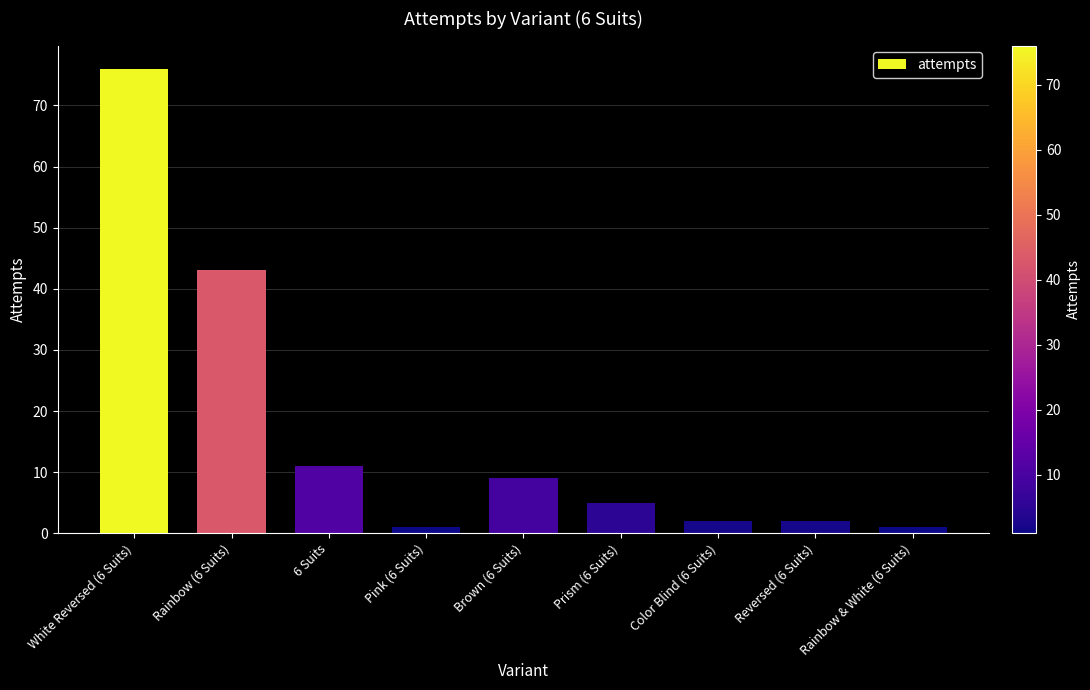

Reading left to right, what are all the values shown in this chart?

76	43	11	1	9	5	2	2	1